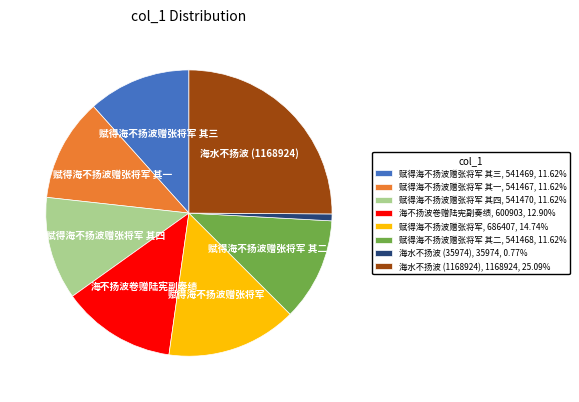

Does any single category account for the majority?

No